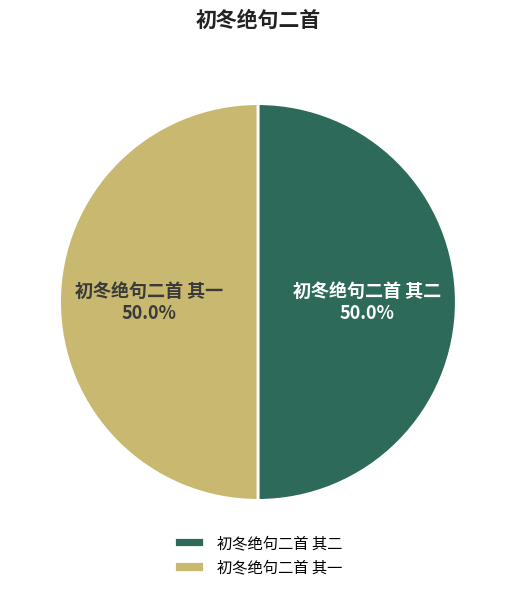

What percentage do 初冬绝句二首 其一 and 初冬绝句二首 其二 together represent?

100.0%